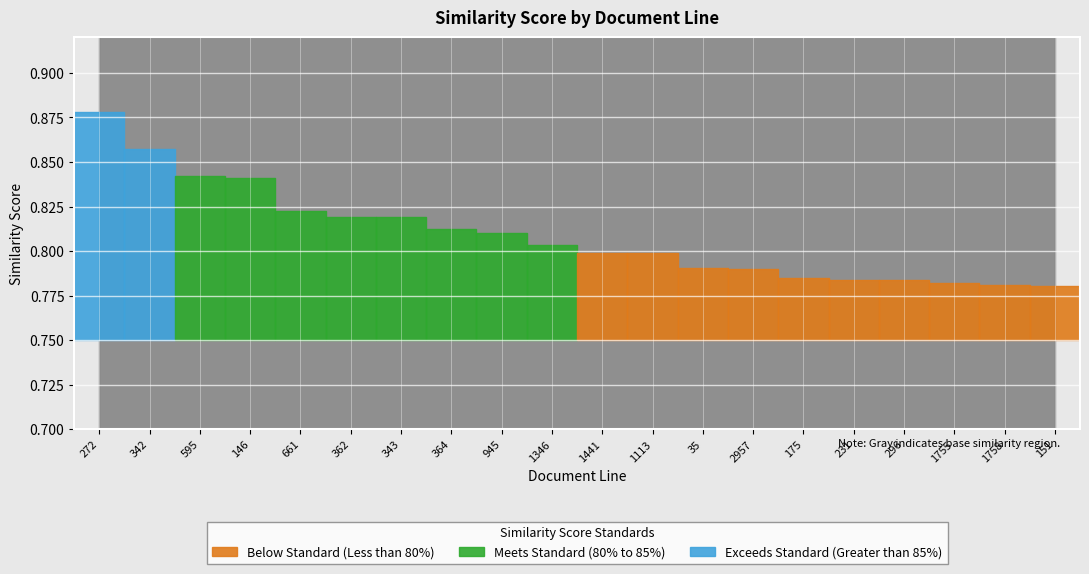

What value does the data have at 1346?

0.8